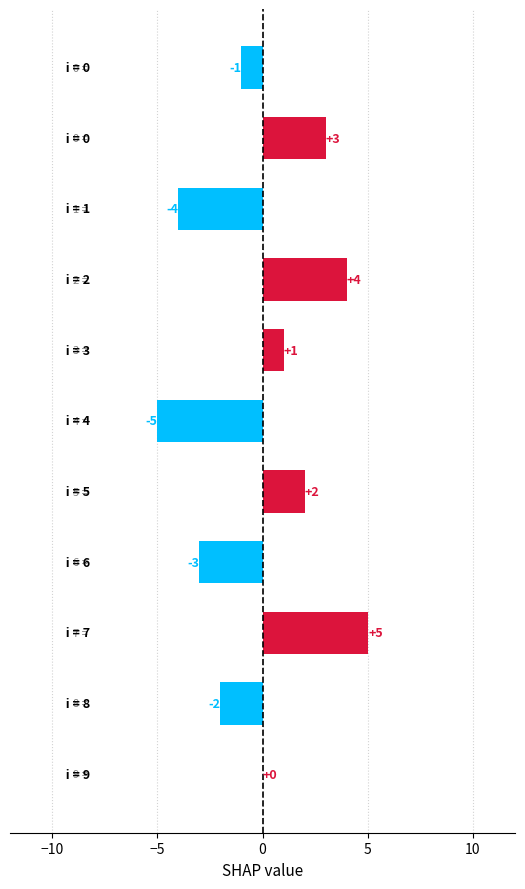

What is the minimum value shown in the chart?

-5